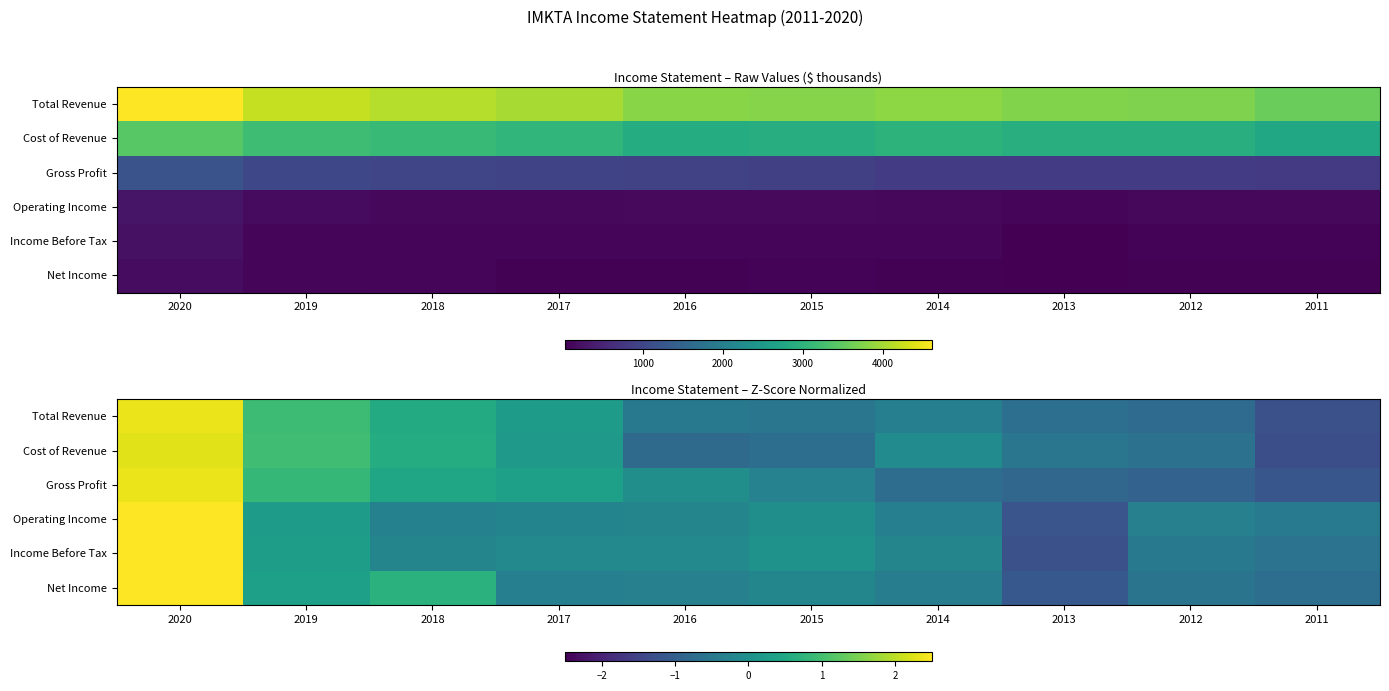

At which category is the sum across all series the highest?

2020